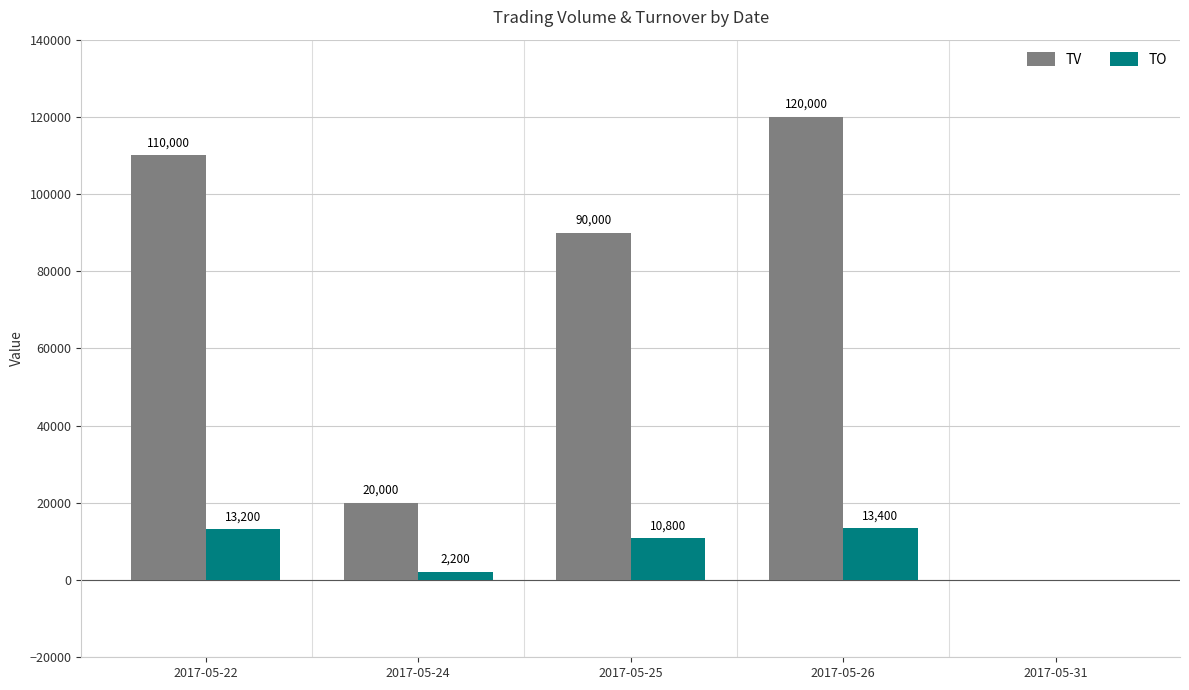

Which series changed the most between 2017-05-22 and 2017-05-25?

TV